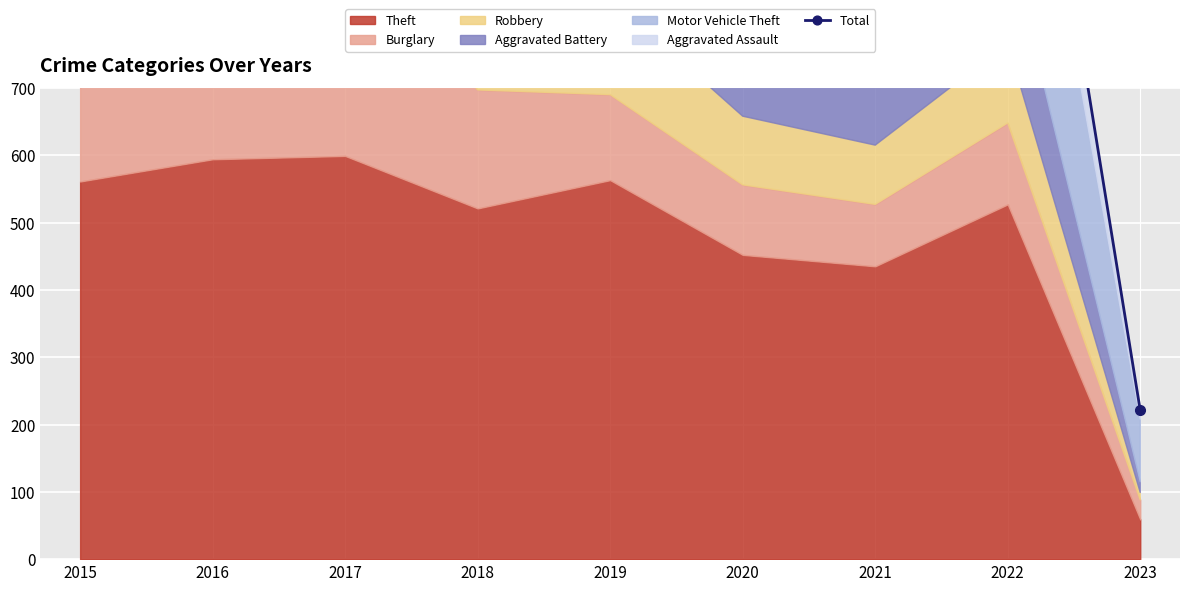

Approximately how many times larger is the value at 2016 compared to 2018?

1.2